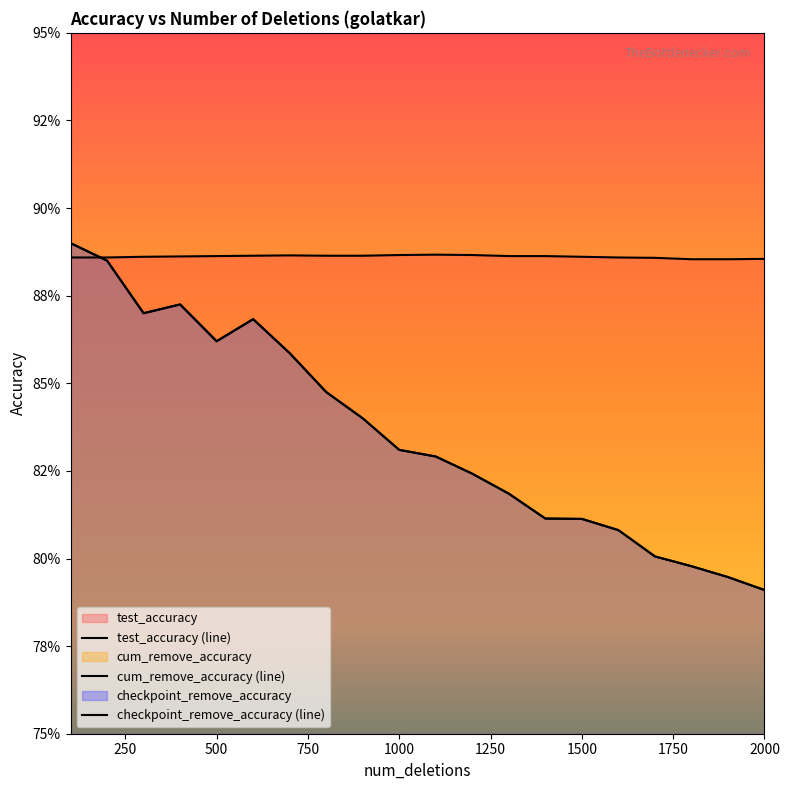

What is the minimum value for cum_remove_accuracy?

0.8